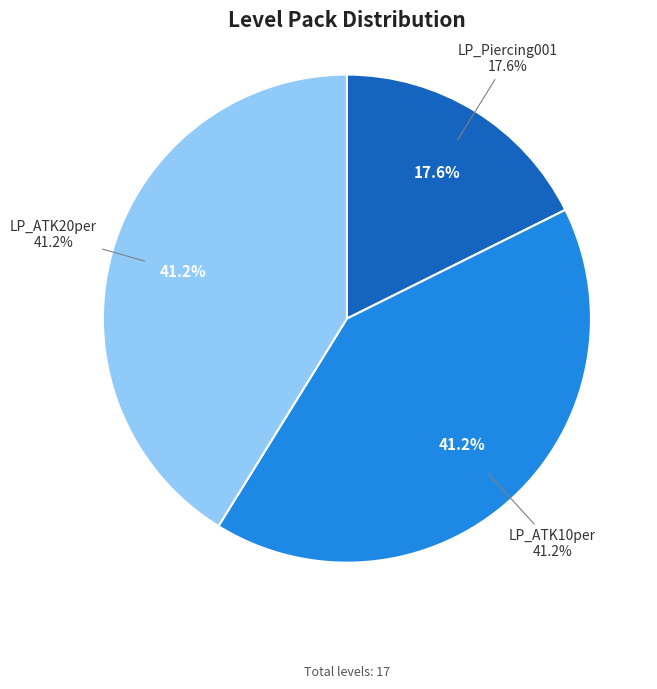

To the nearest percent, what is the combined percentage of LP_ATK10per and LP_Piercing001?

59%